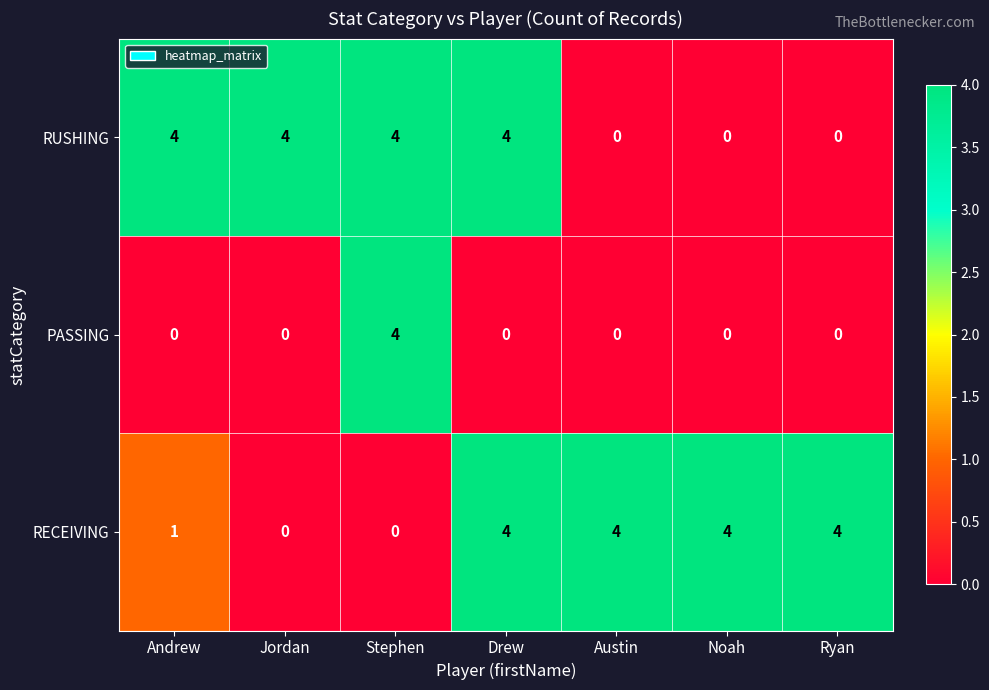

True or false: PASSING has a value of -2 at Jordan.

False